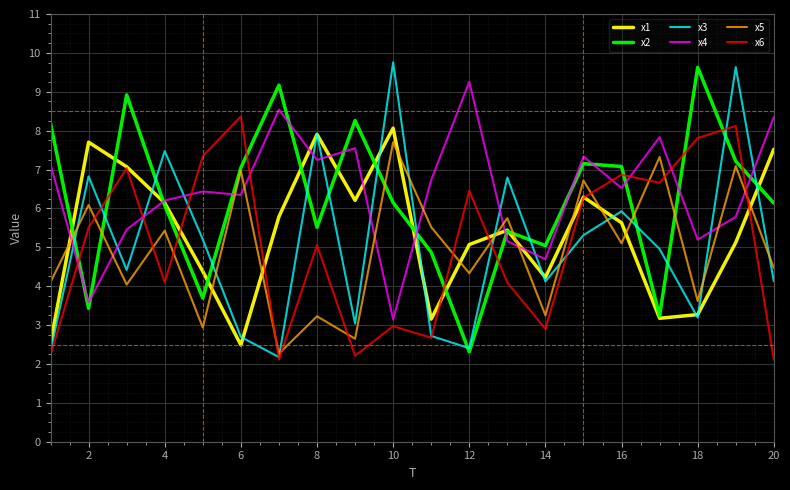

Count the number of categories in the chart.

20